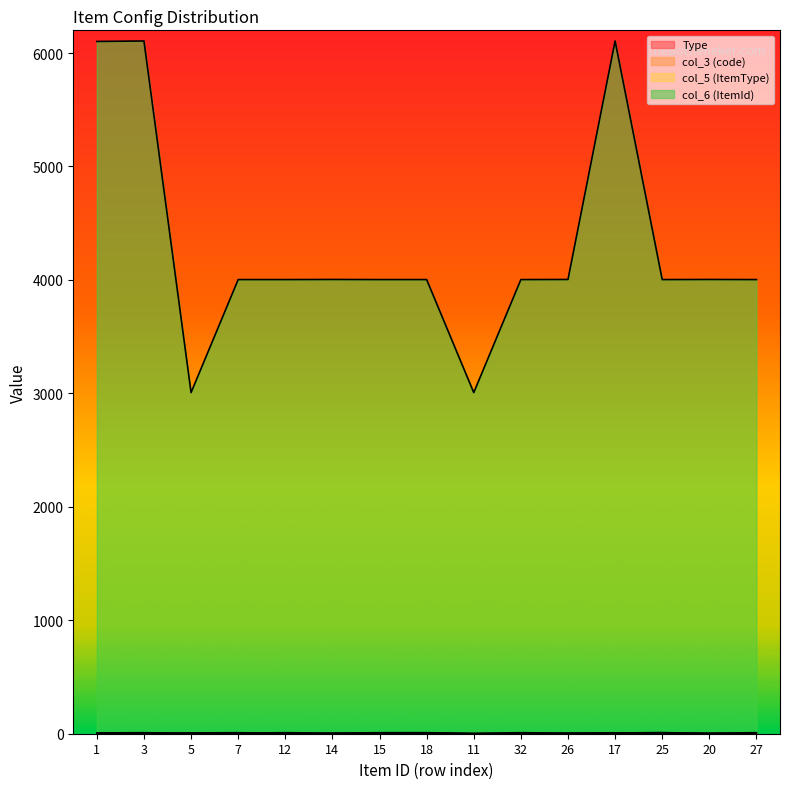

What is the total value across all series at 14?

4014